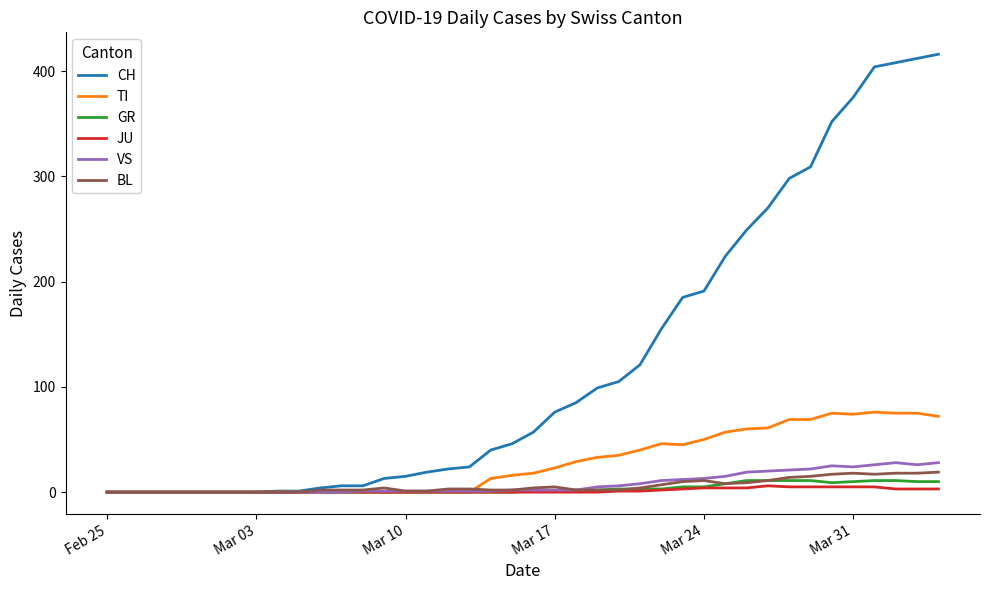

Which series has the largest total across all categories?

CH